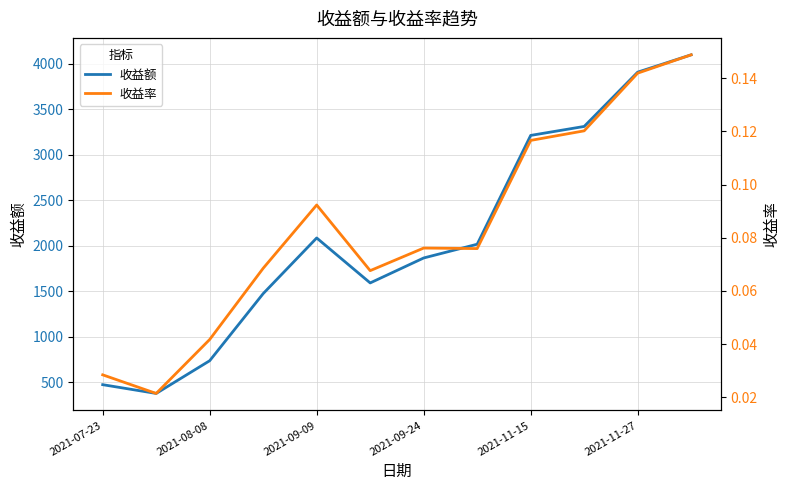

What is the highest value of the 收益额 series?

4096.3